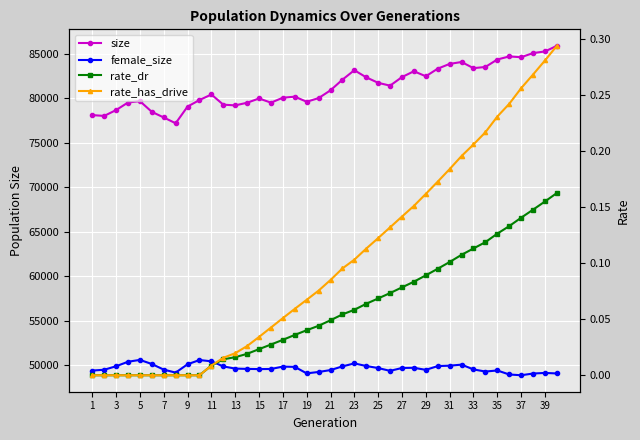

Which series has the largest total across all categories?

size